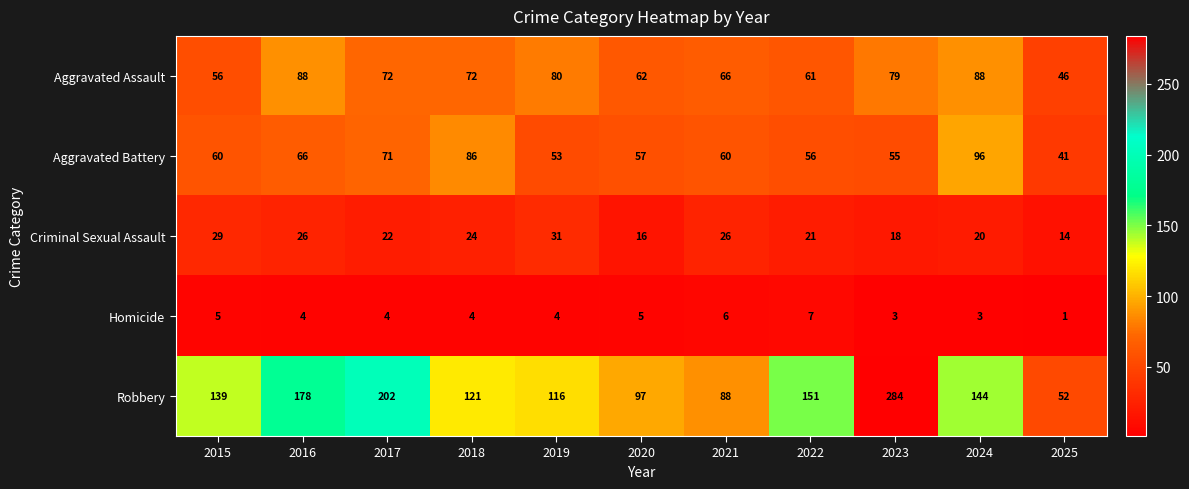

What is the difference between the maximum and minimum values in the Robbery series?

232